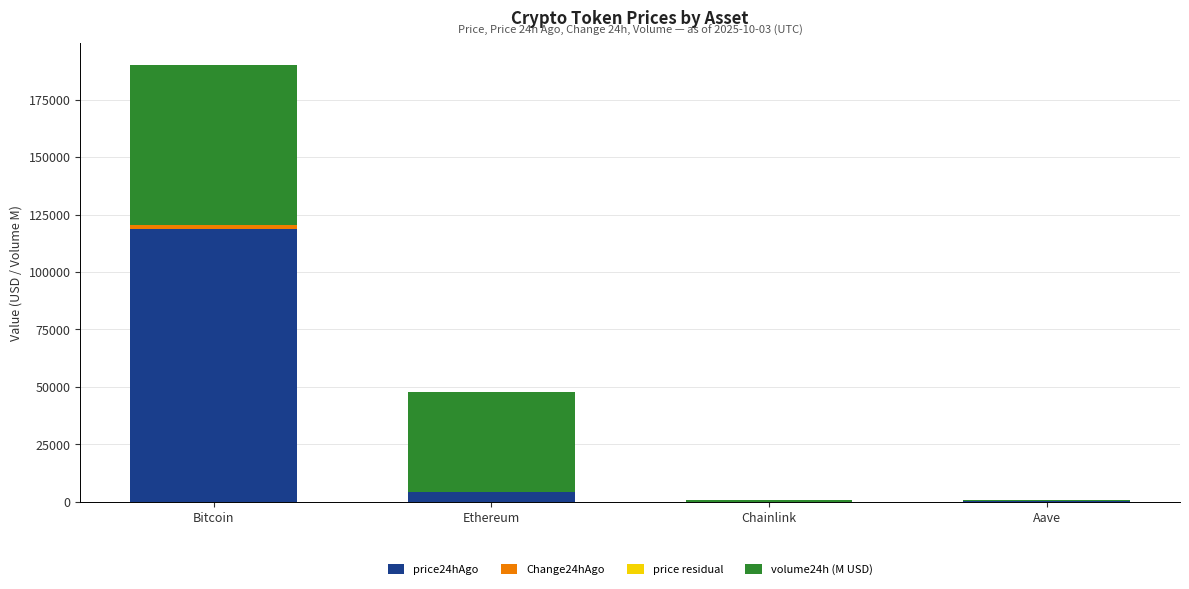

What is the maximum value for price24hAgo?

118904.0